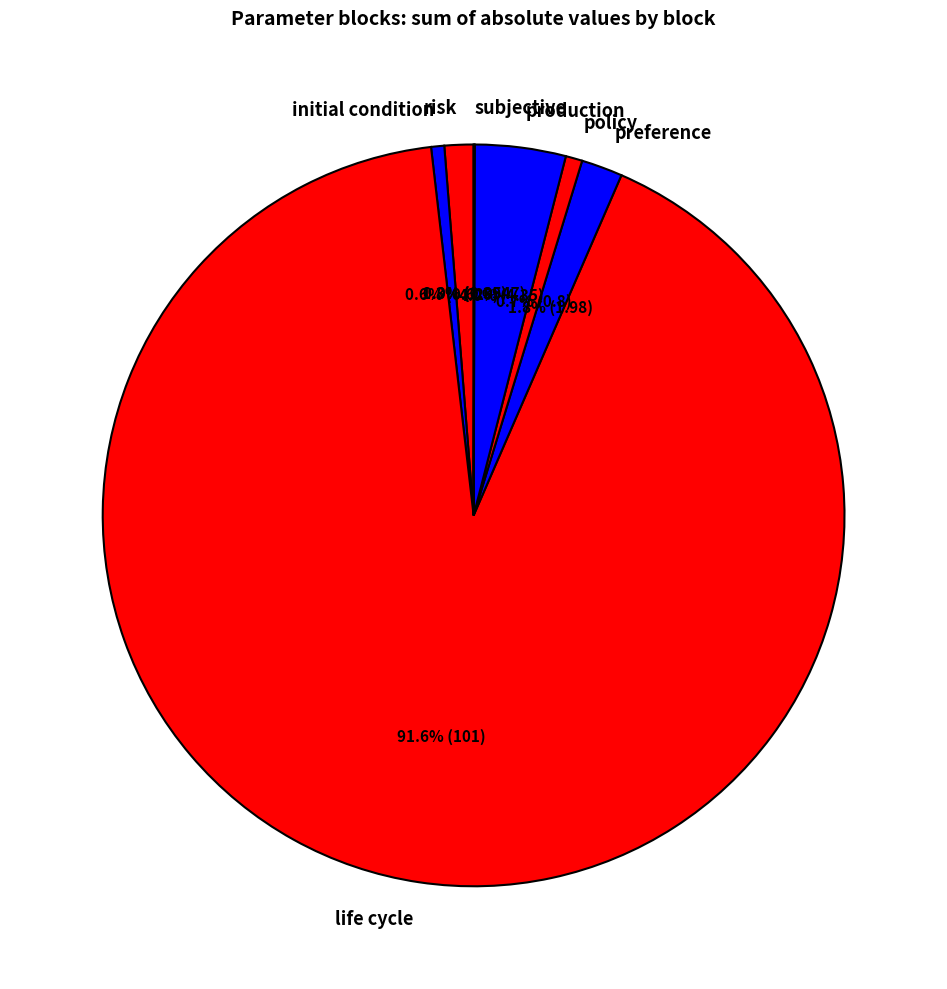

What percentage is NOT represented by preference?

98.2%